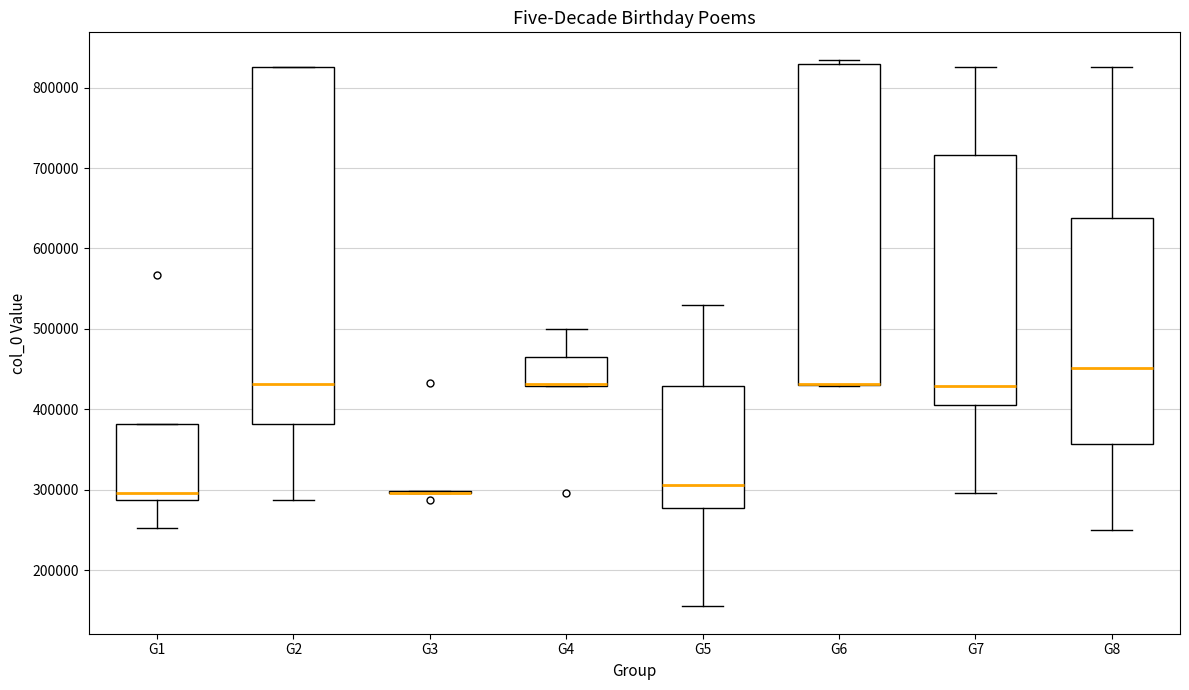

Comparing the boxes themselves (not the whiskers), which one is the tallest?

G2